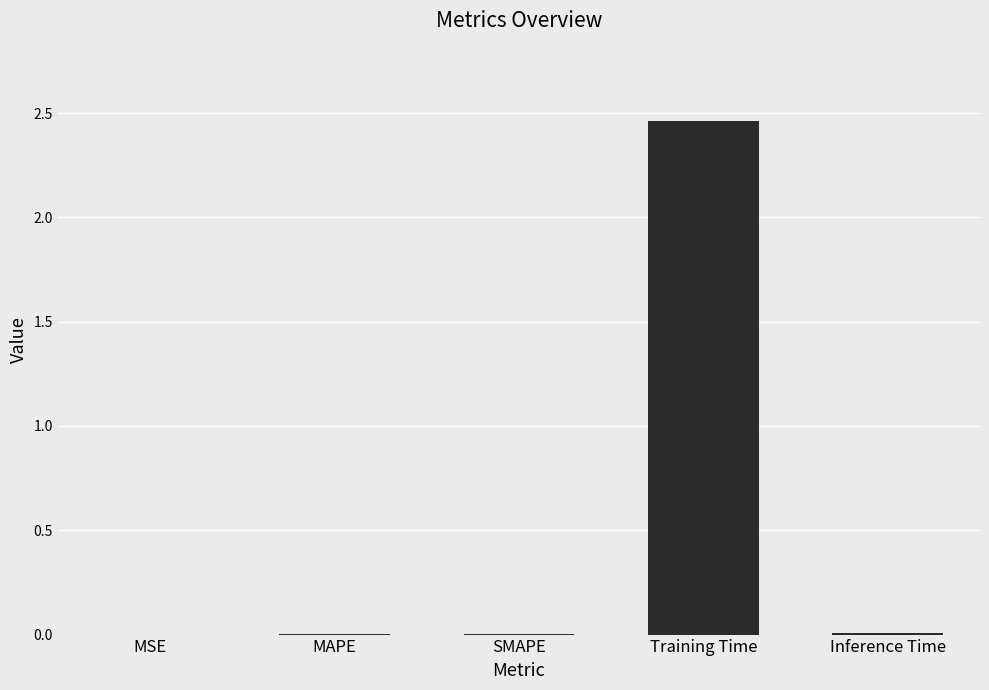

True or false: the data shows 0.0 at MAPE.

True